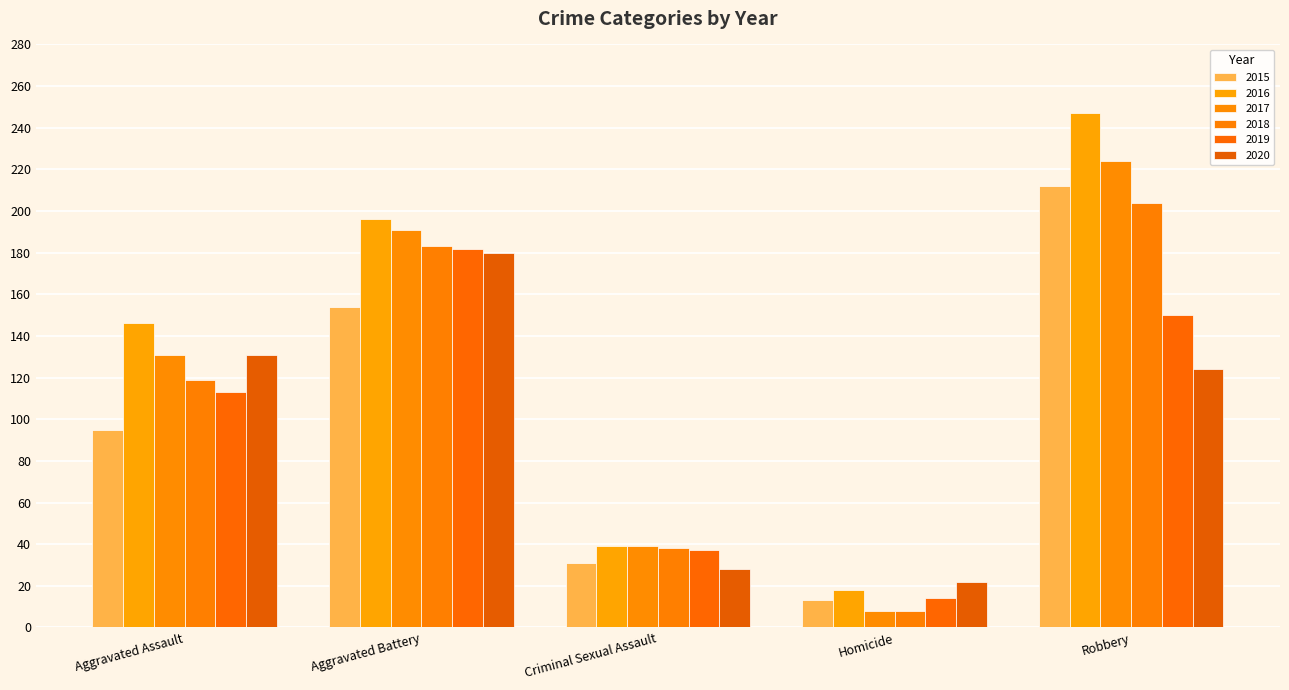

Which category has the lowest value in the 2020 series?

Homicide